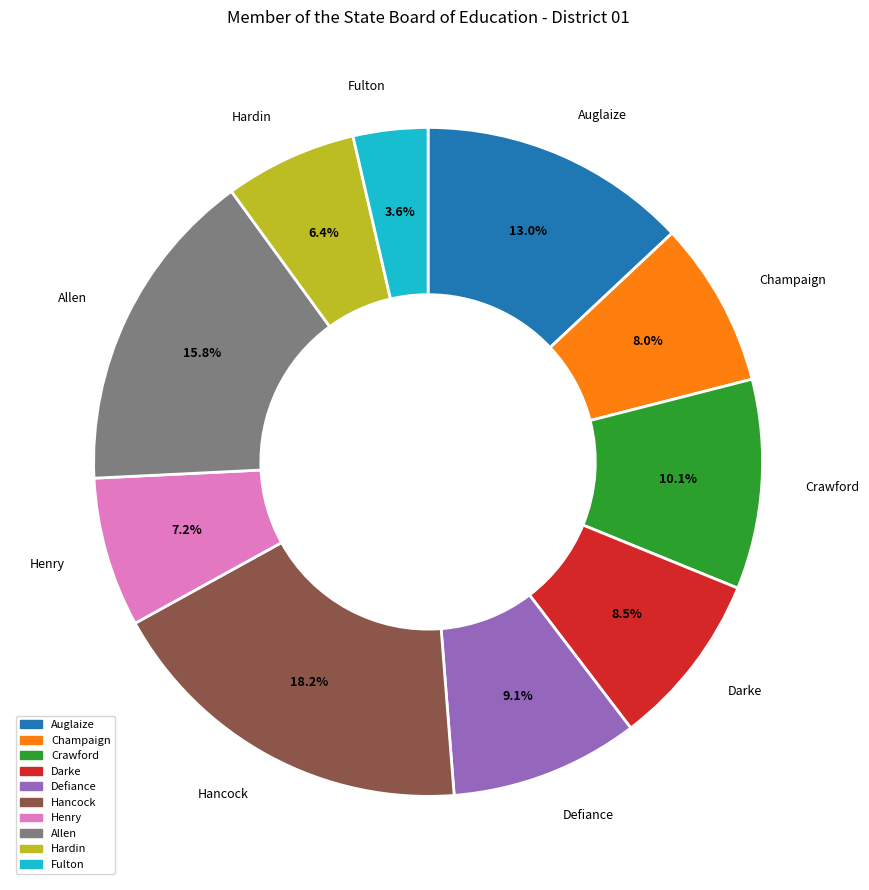

Is there any slice that represents more than half of the pie?

No